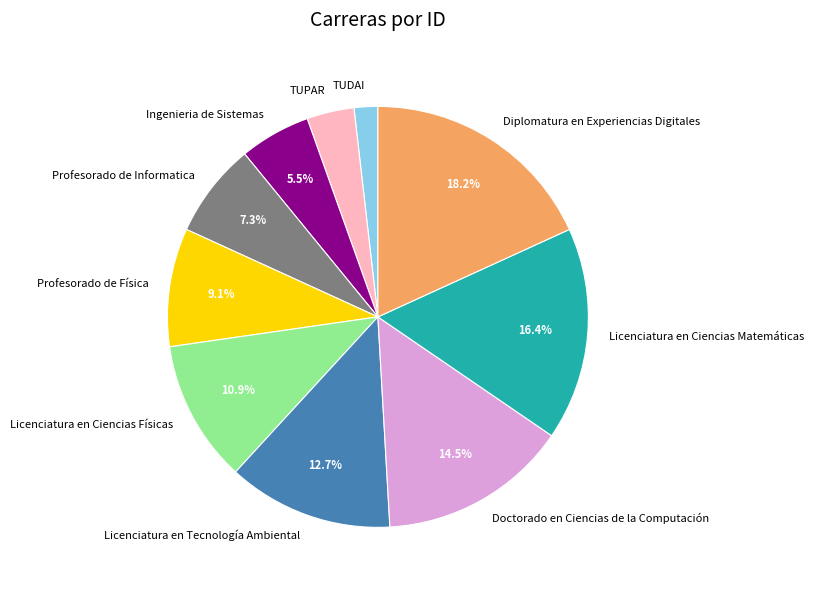

To the nearest percent, what is the difference between the largest and smallest slice percentages?

16%